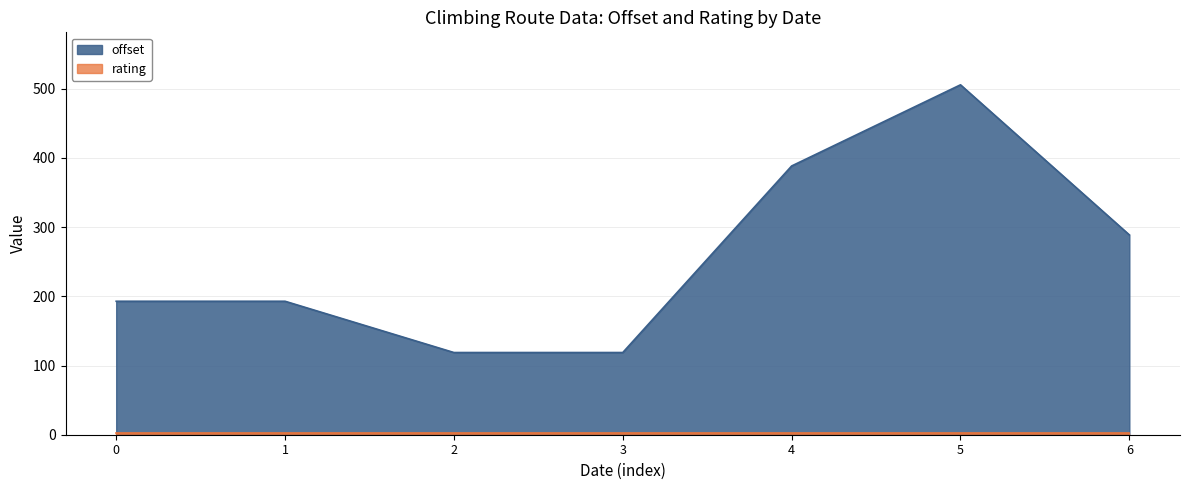

What is the difference between the maximum and second lowest values?

386.9